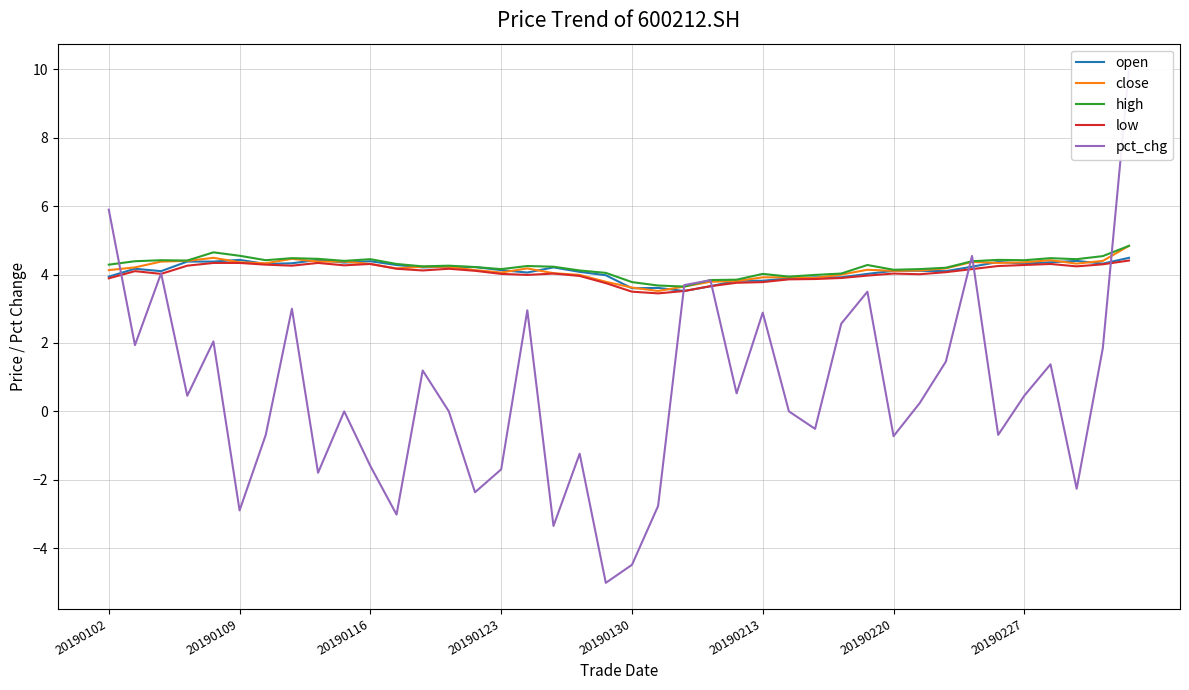

How many lines are shown in the chart?

5